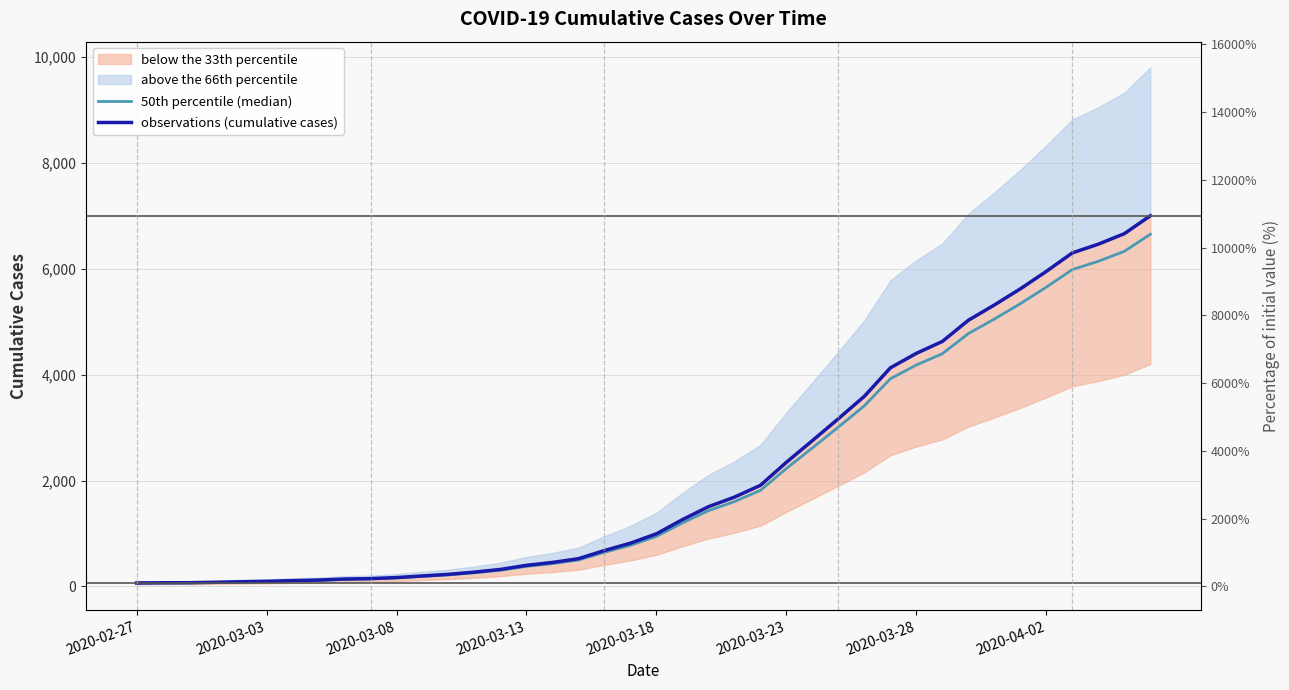

What is the total value across all series at 22?

2934.8